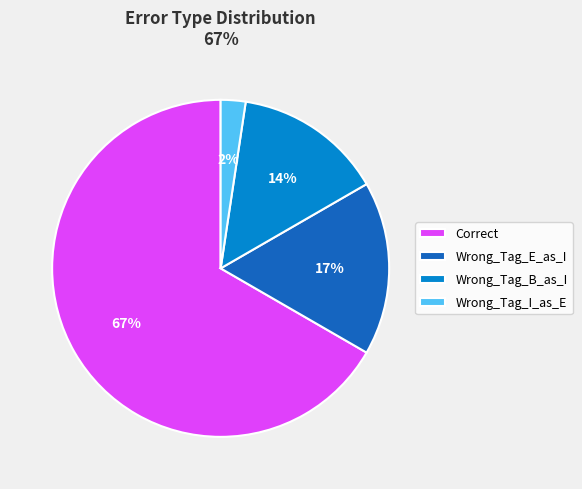

To the nearest percent, what is the combined percentage of Wrong_Tag_I_as_E and Correct?

69%